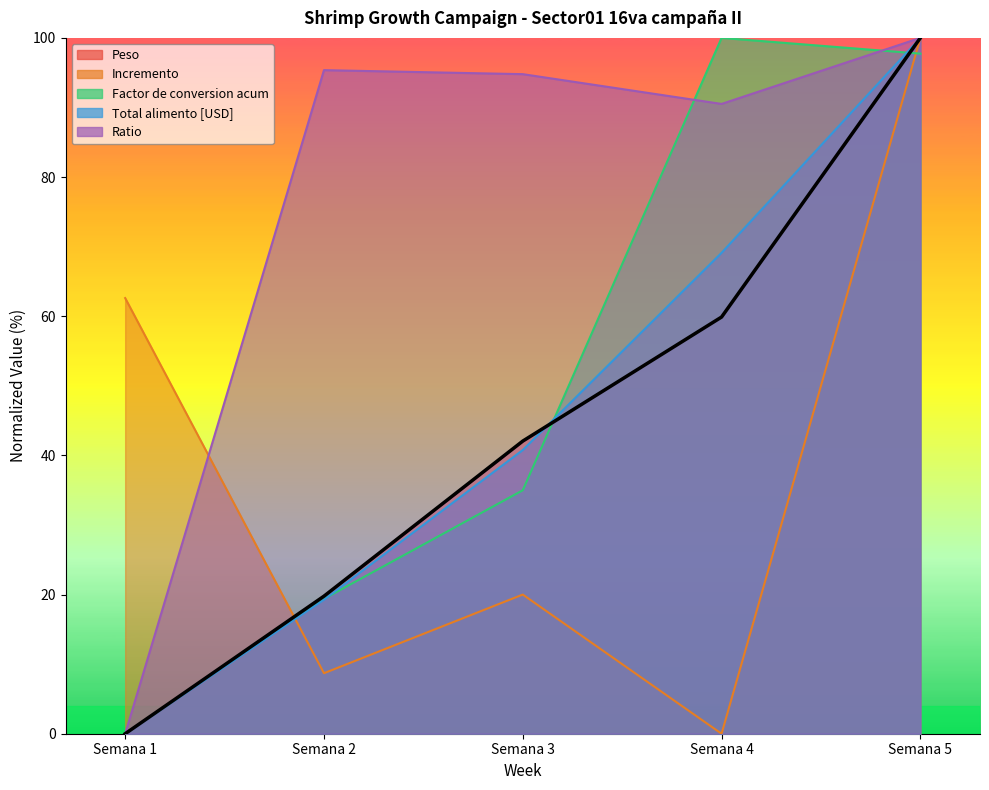

Is it true that Total alimento [USD] equals 100.0 at Semana 5?

True